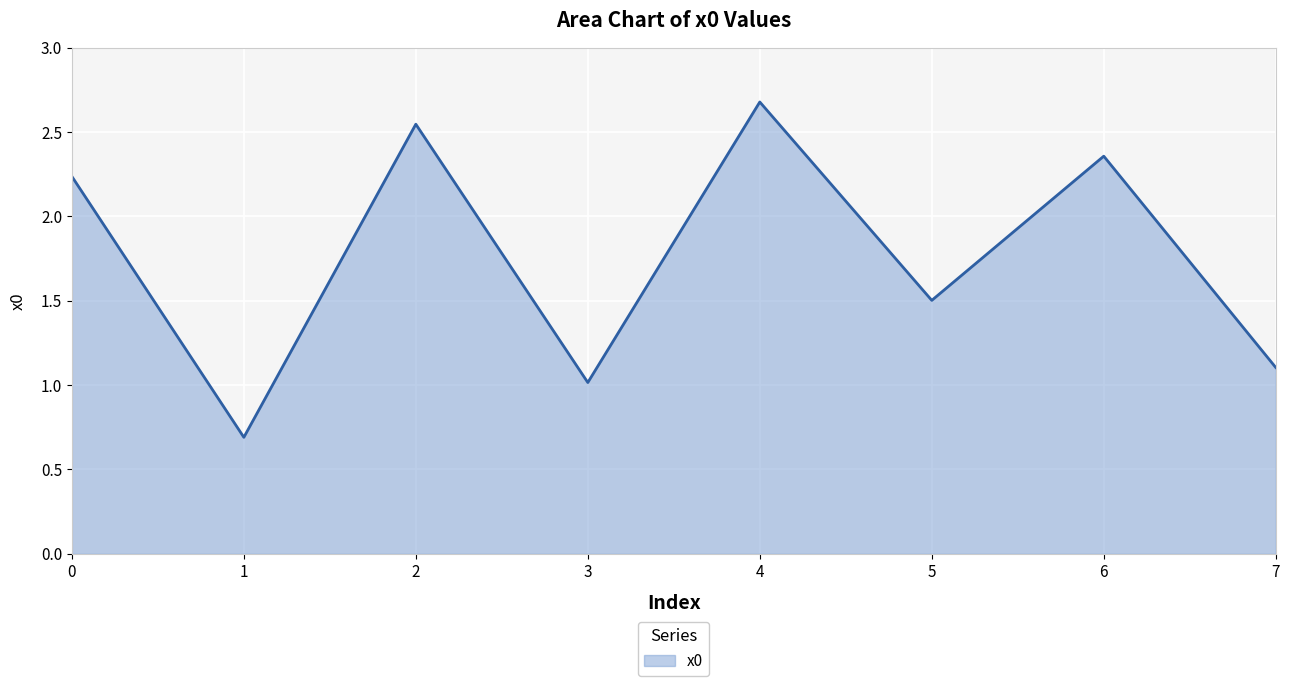

What is the sum of all values?

14.1